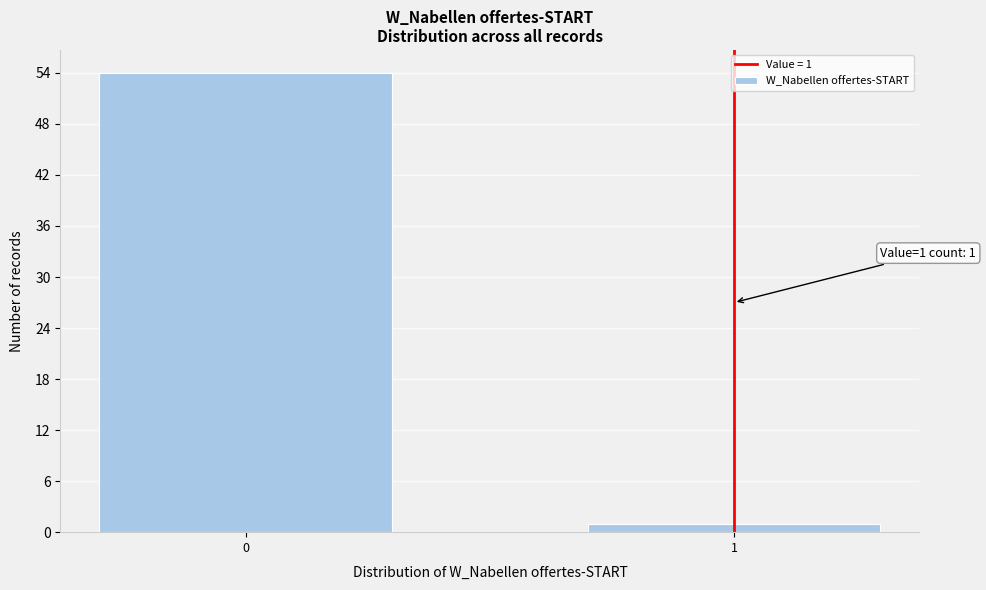

Reading left to right, what are all the values shown in this chart?

0=54	1=1